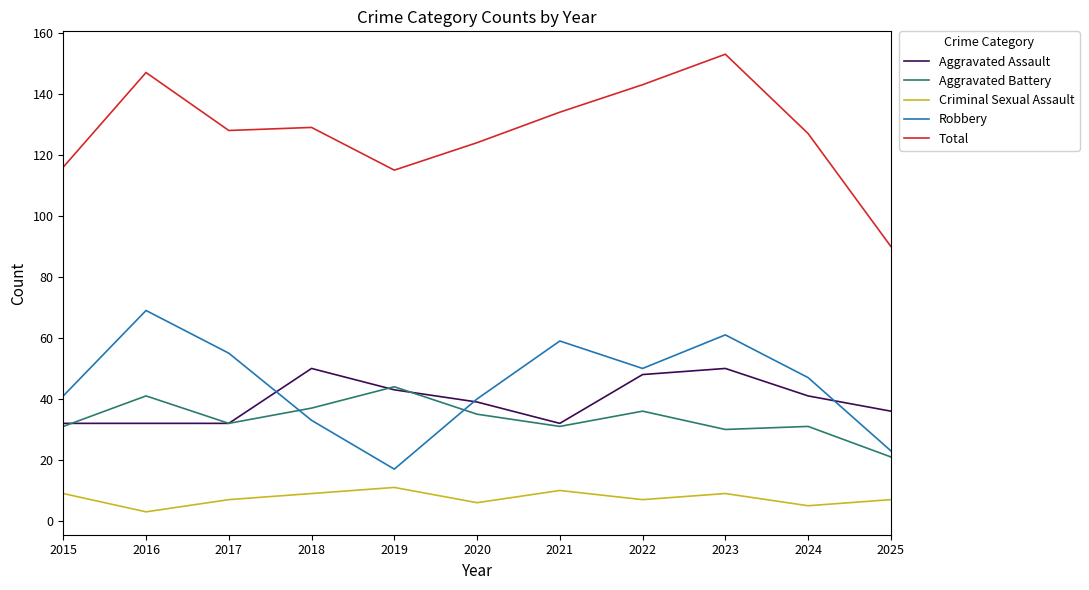

At which label does Total reach its minimum?

2025